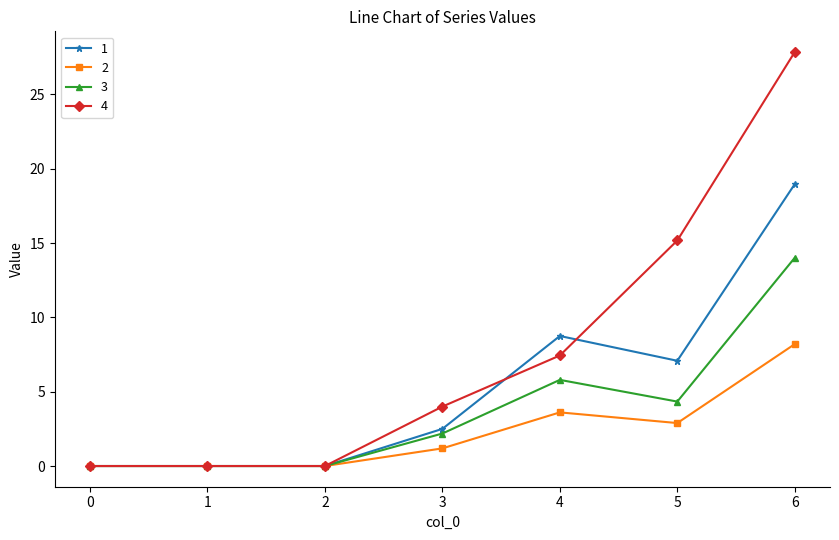

What are all the series names shown in the legend?

1, 2, 3, 4